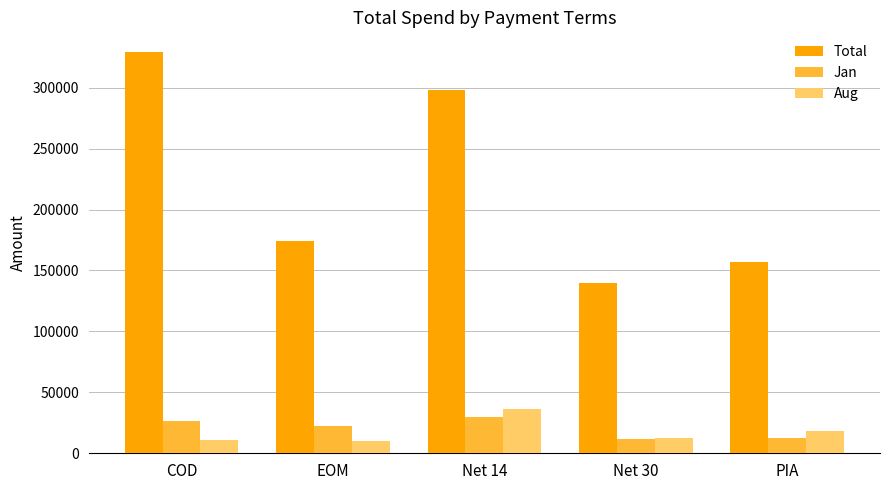

What value does the Jan series have at Net 14, to the nearest 50?

29400